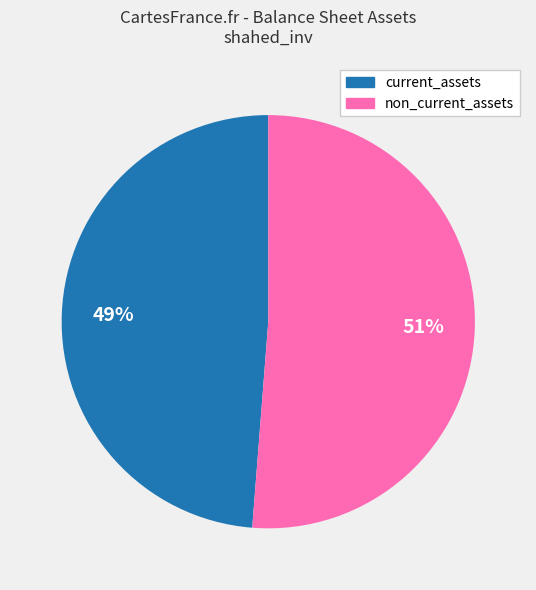

Is there any slice that represents more than half of the pie?

Yes